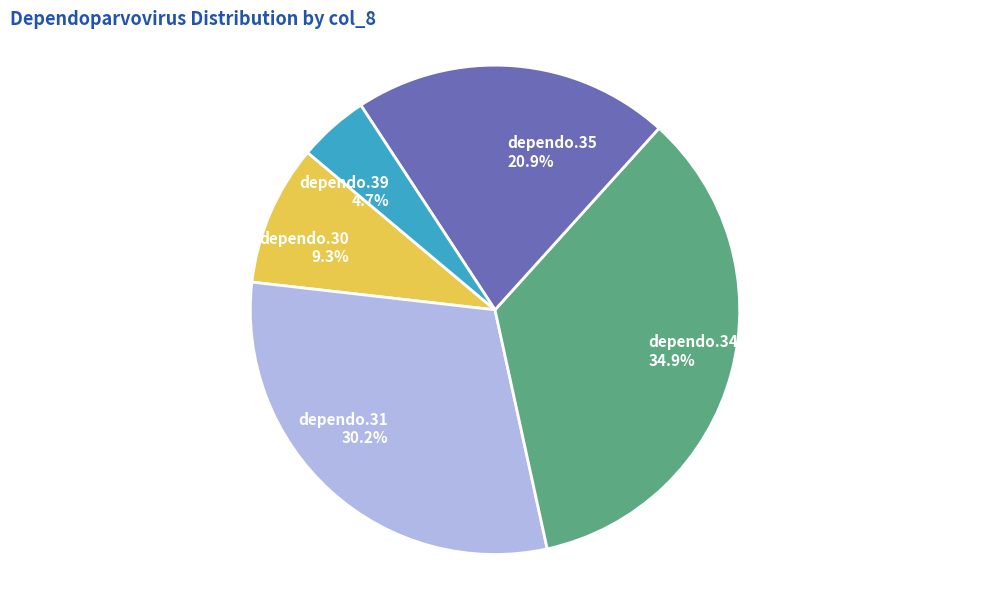

Rank the categories by value from lowest to highest.

dependo.39, dependo.30, dependo.35, dependo.31, dependo.34